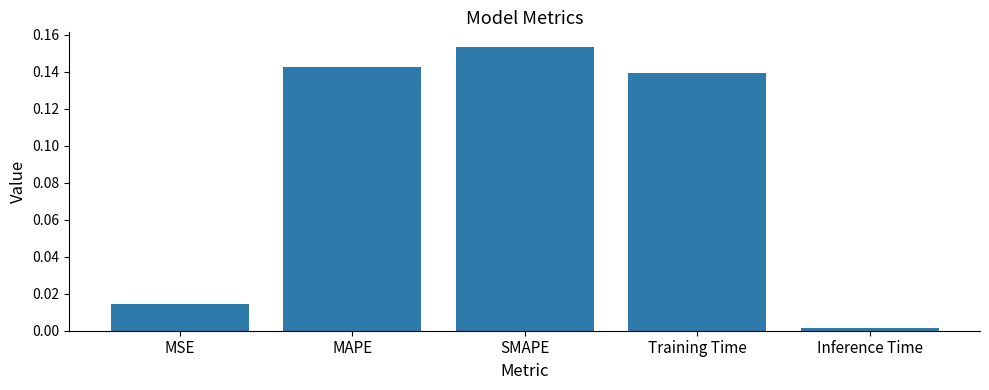

The chart shows a value of 0.1 at SMAPE. True or false?

False